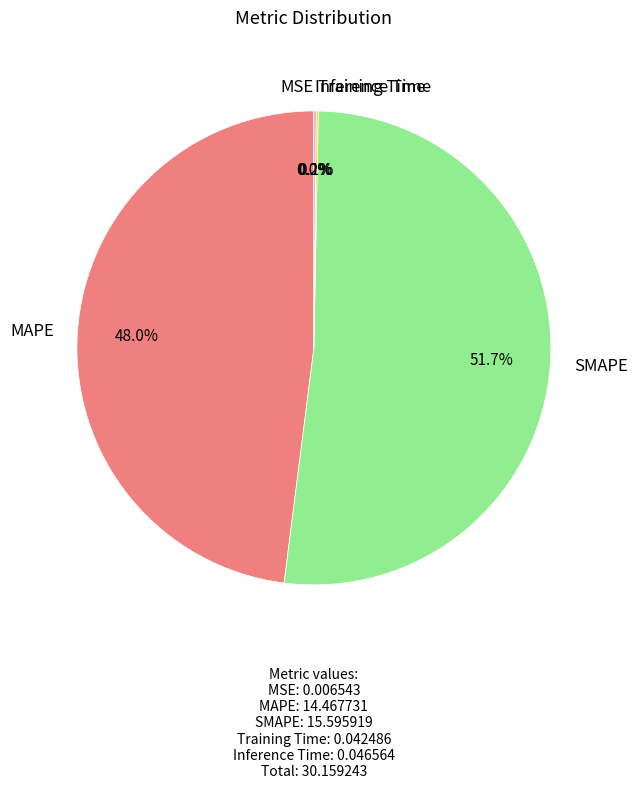

What is the largest slice in the pie chart?

SMAPE